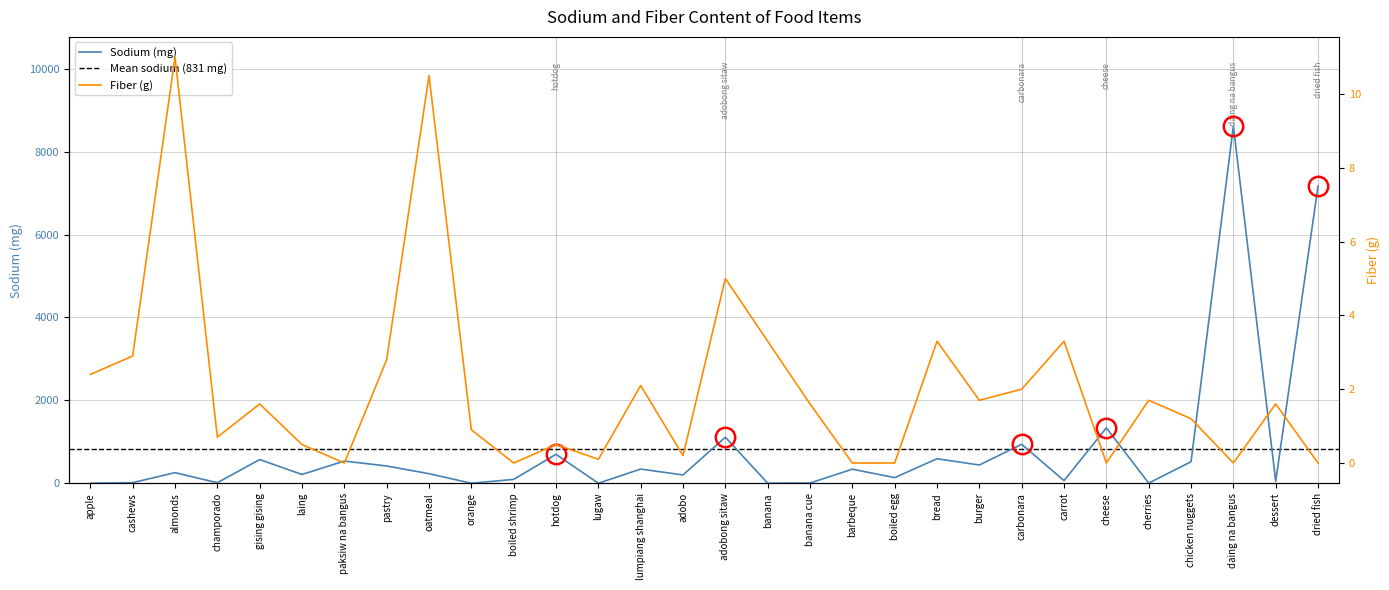

What is the value of the Sodium (mg) point at the 3rd from the left?

256.0